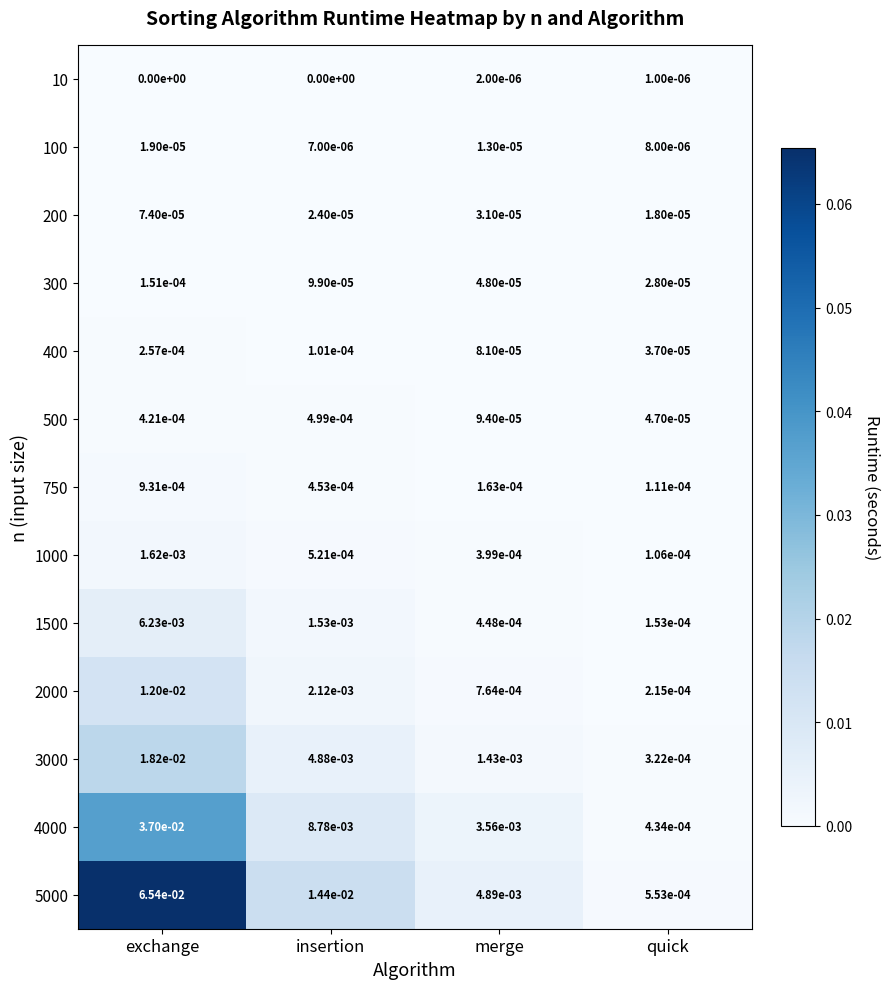

At merge, list the series in order from smallest to largest.

10, 100, 200, 300, 400, 500, 750, 1000, 1500, 2000, 3000, 4000, 5000